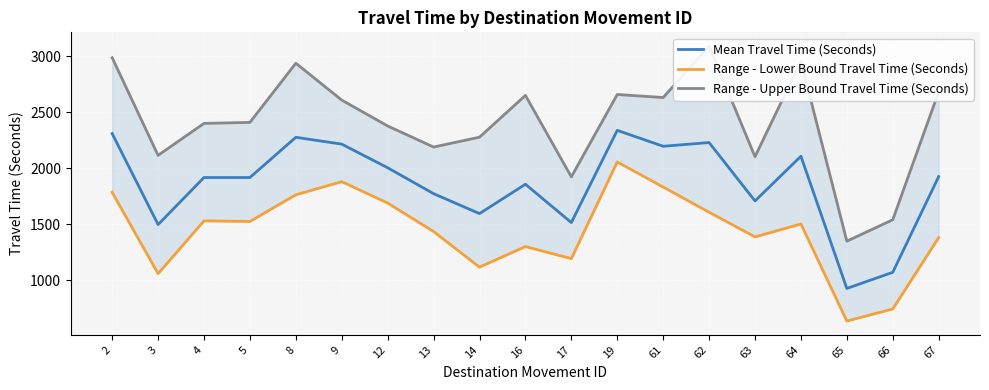

Which series has the largest range (max minus min)?

Range - Upper Bound Travel Time (Seconds)